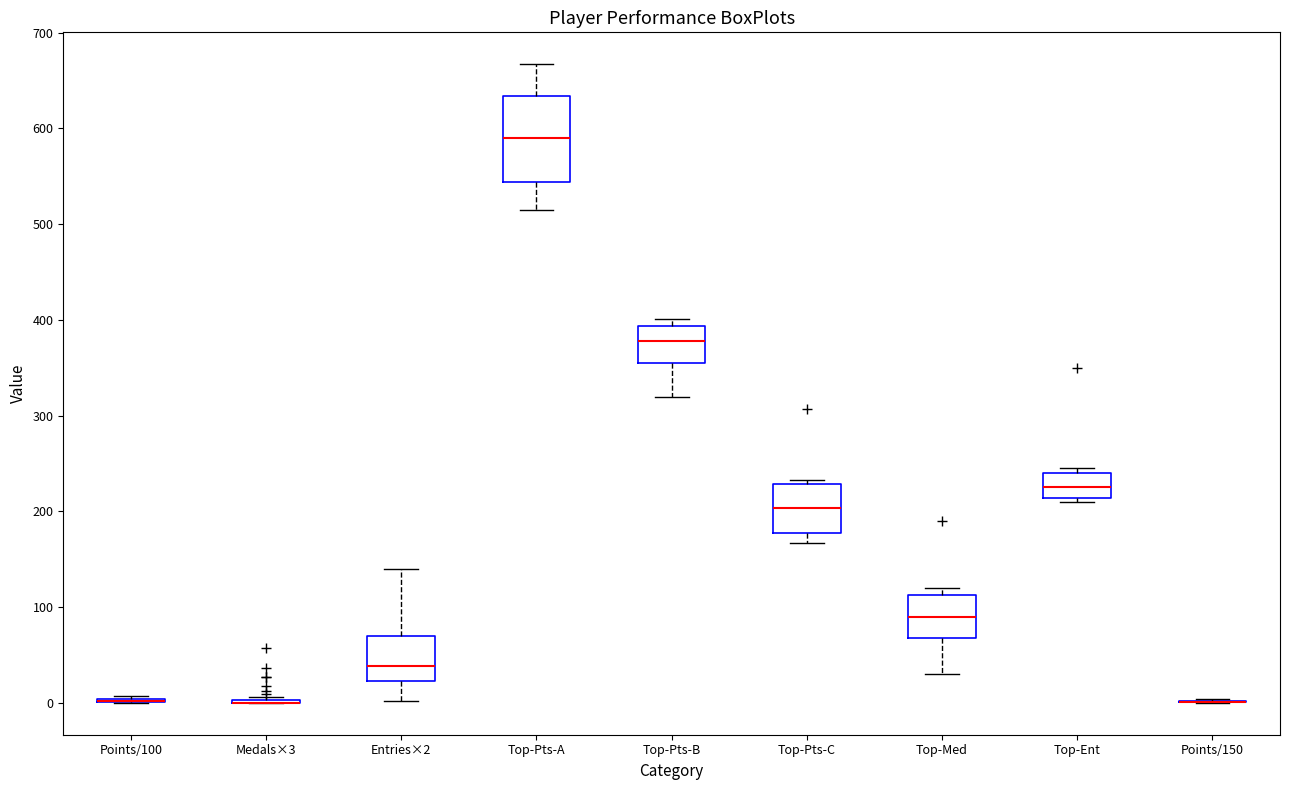

Where is the upper edge of the box for Top-Pts-B on the y-axis? The values are not printed on the chart, so give them approximately, as read against the axis.

390